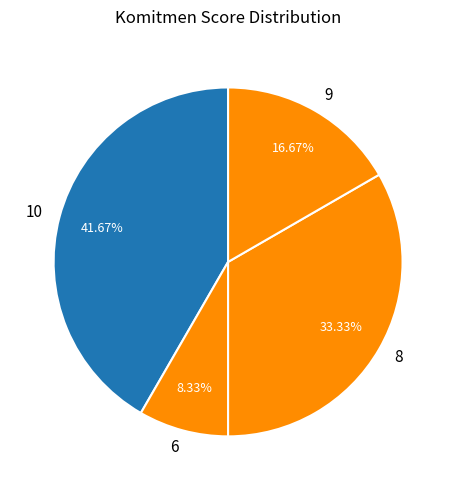

Does any single category account for the majority?

No